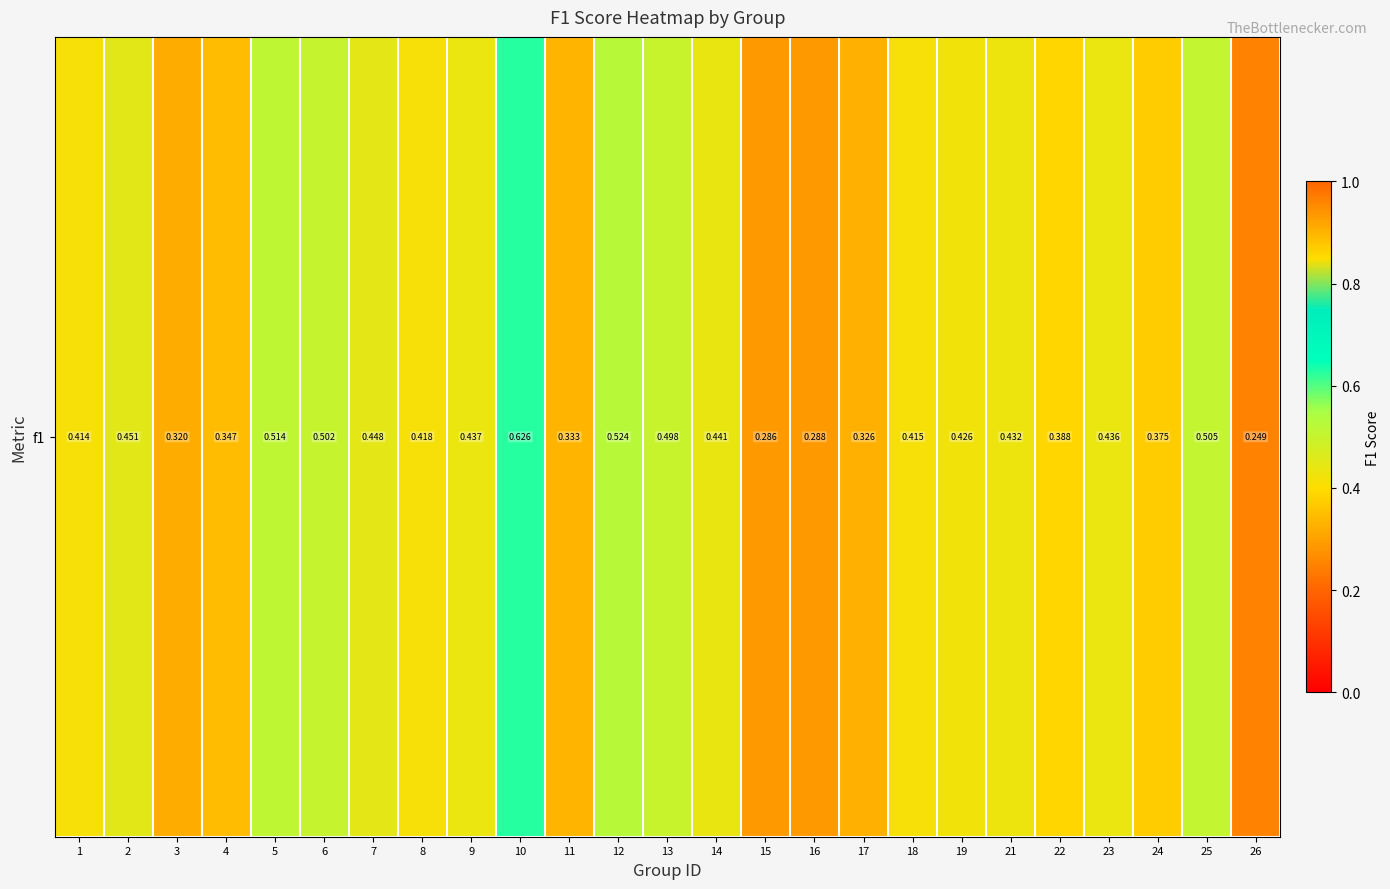

Rank the categories by value from highest to lowest.

10, 12, 5, 25, 6, 13, 2, 7, 14, 9, 23, 21, 19, 8, 18, 1, 22, 24, 4, 11, 17, 3, 16, 15, 26